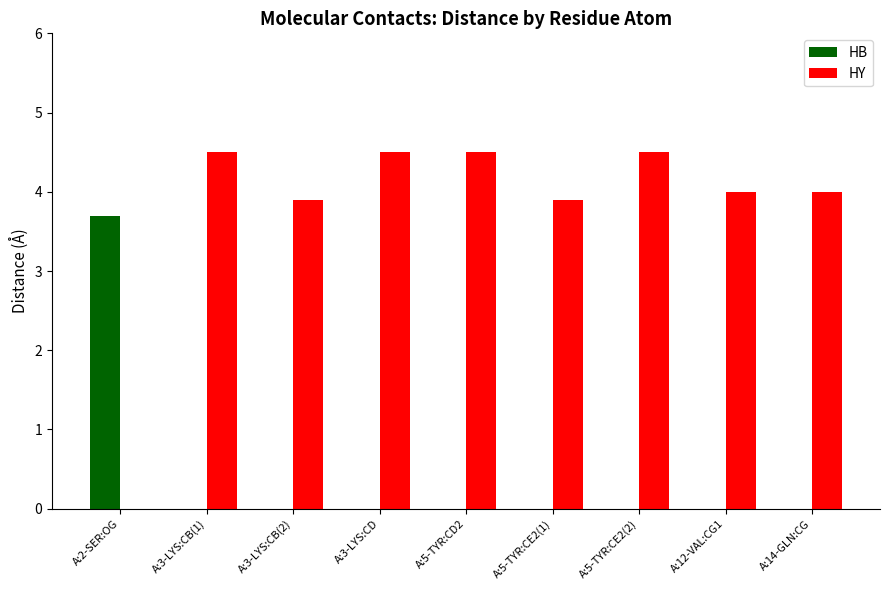

What is the difference between the HY values at A:3-LYS:CD and A:14-GLN:CG?

0.5